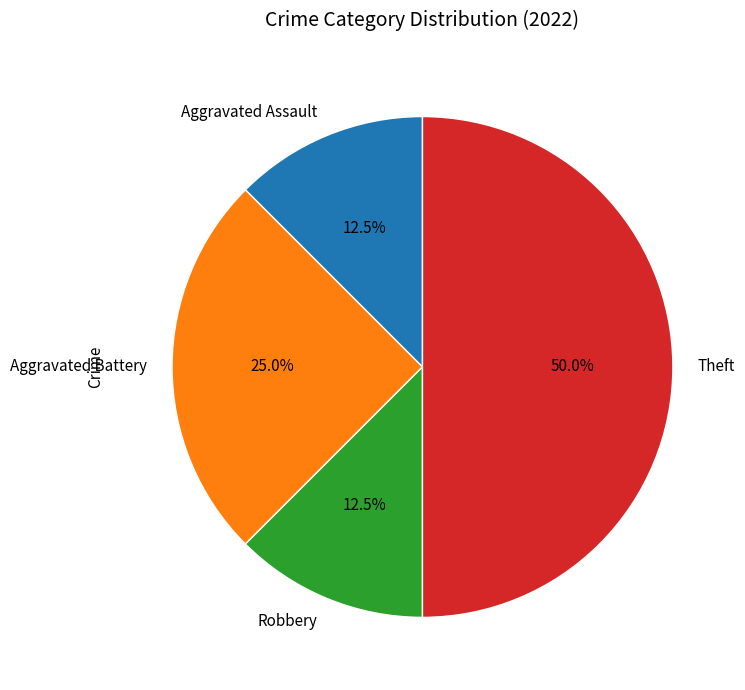

To the nearest percent, what portion does Theft represent?

50%